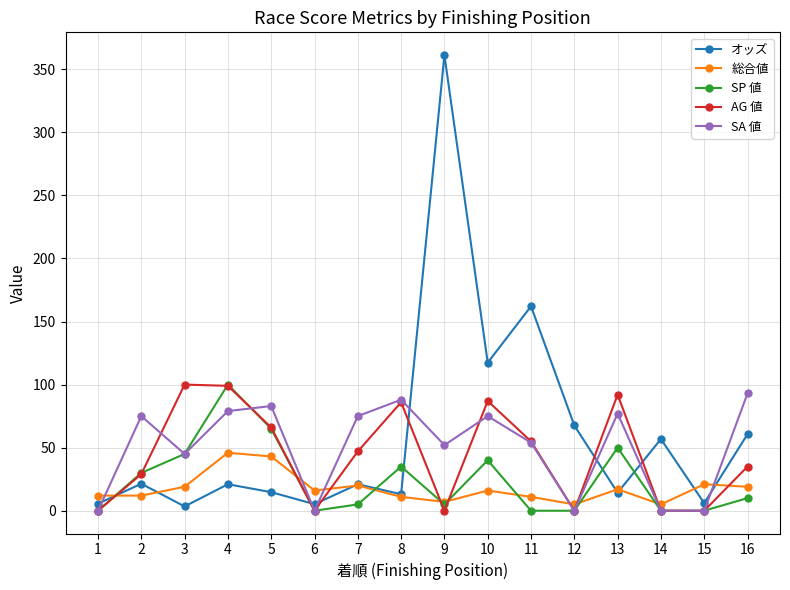

True or false: オッズ and SP 値 cross at least once.

True